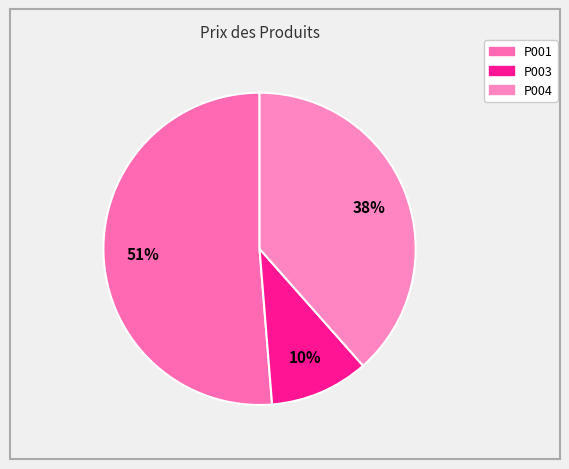

What is the total percentage of P001 and P004?

89.7%